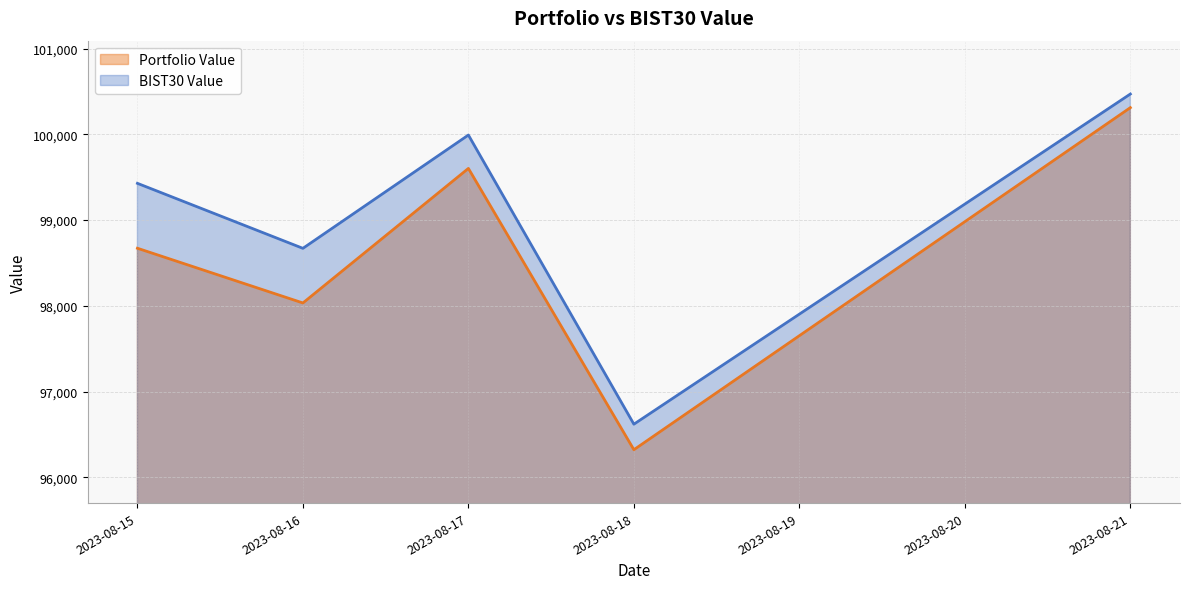

How many categories are shown in the chart?

5